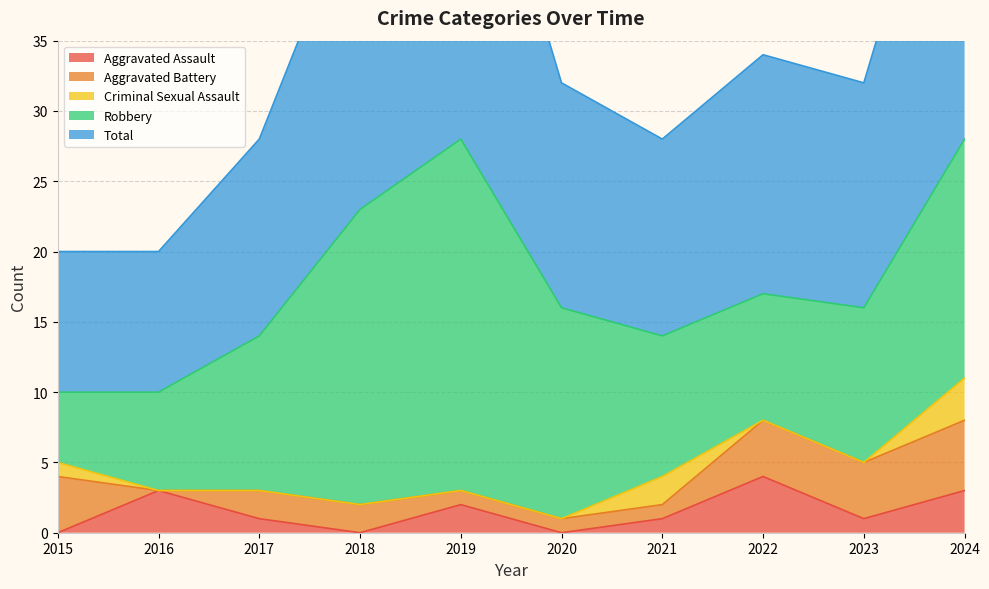

Is the value of Aggravated Battery at 2020 greater than the value of Total at 2024?

No